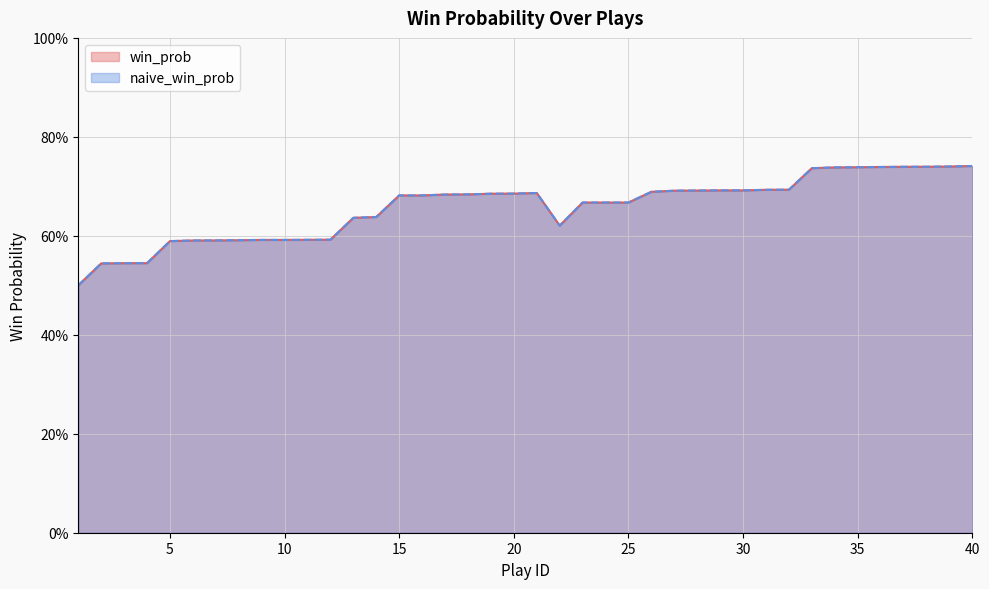

Which series has the largest range (max minus min)?

win_prob